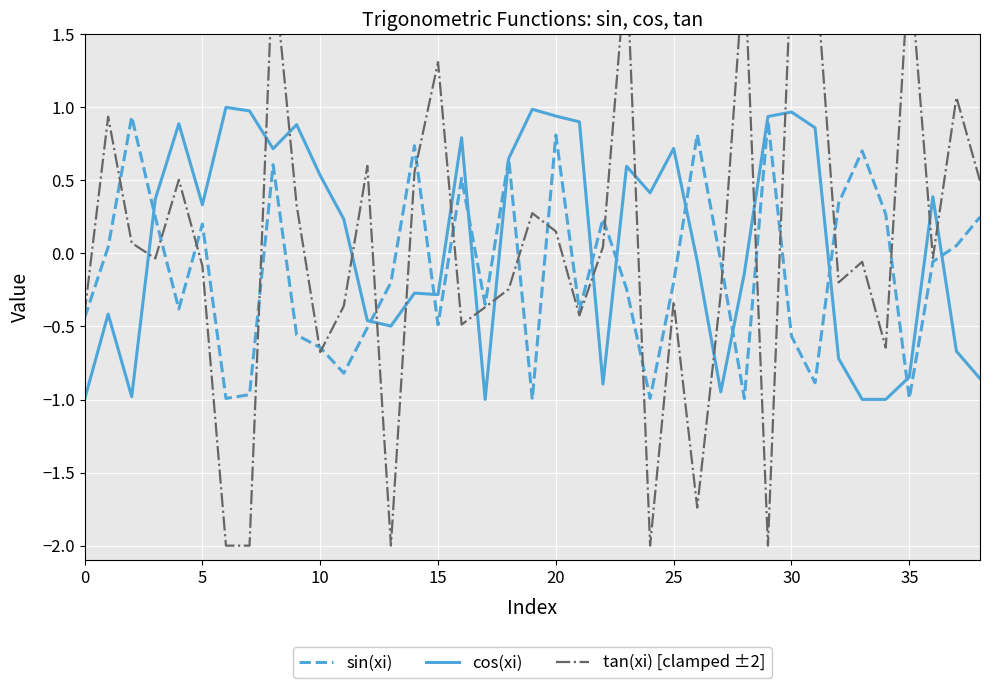

At which label does sin(xi) reach its minimum?

19